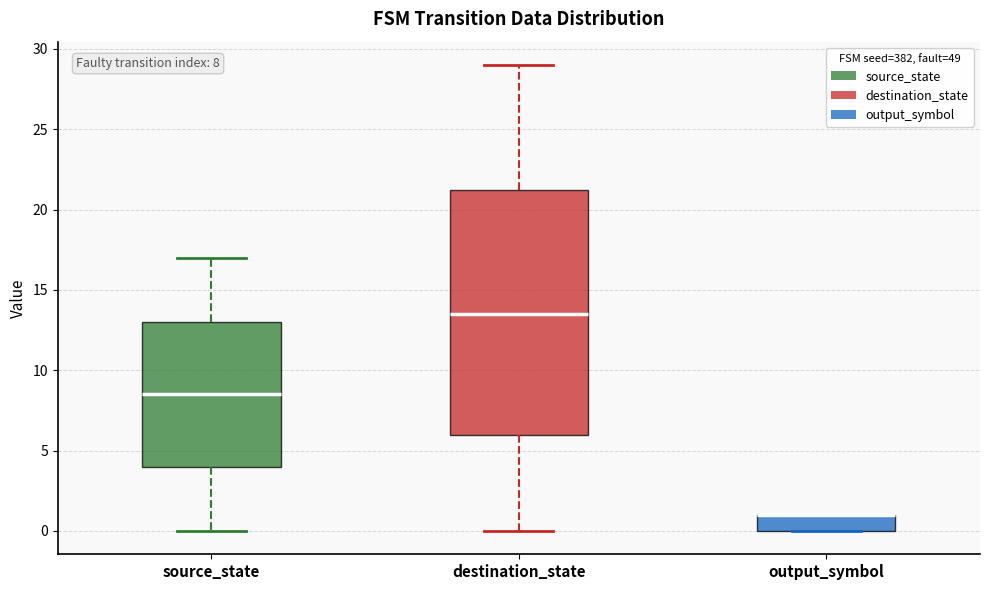

Comparing the boxes themselves (not the whiskers), which one is the tallest?

destination_state